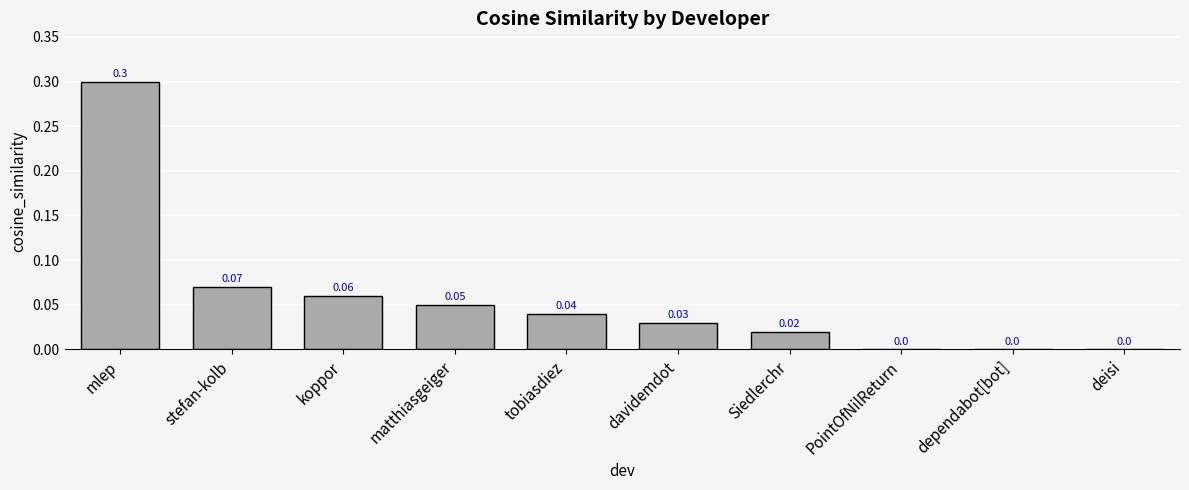

Is it true that the value at mlep is 0.5?

False